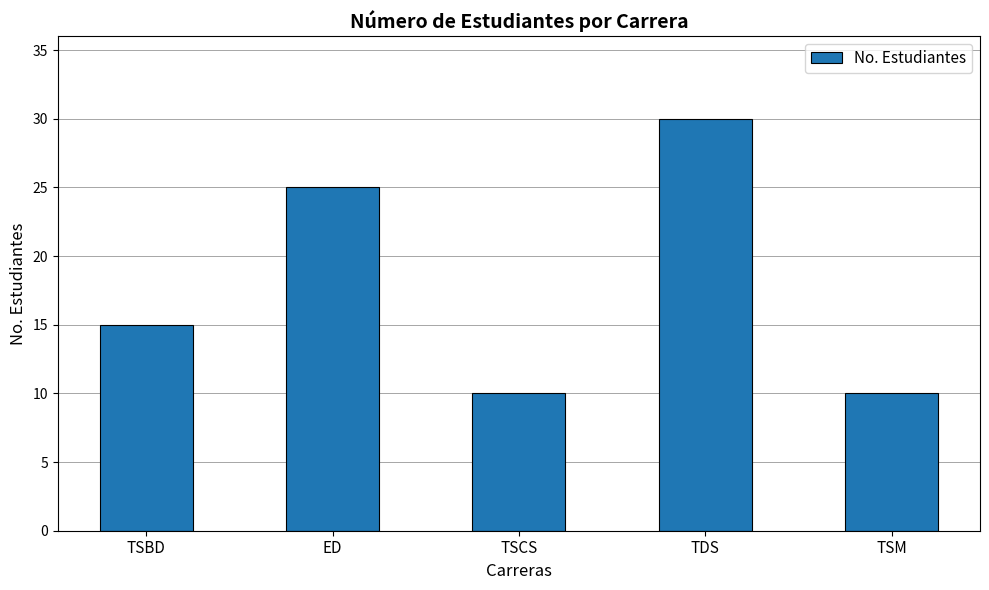

The chart shows a value of 7 at TSM. True or false?

False